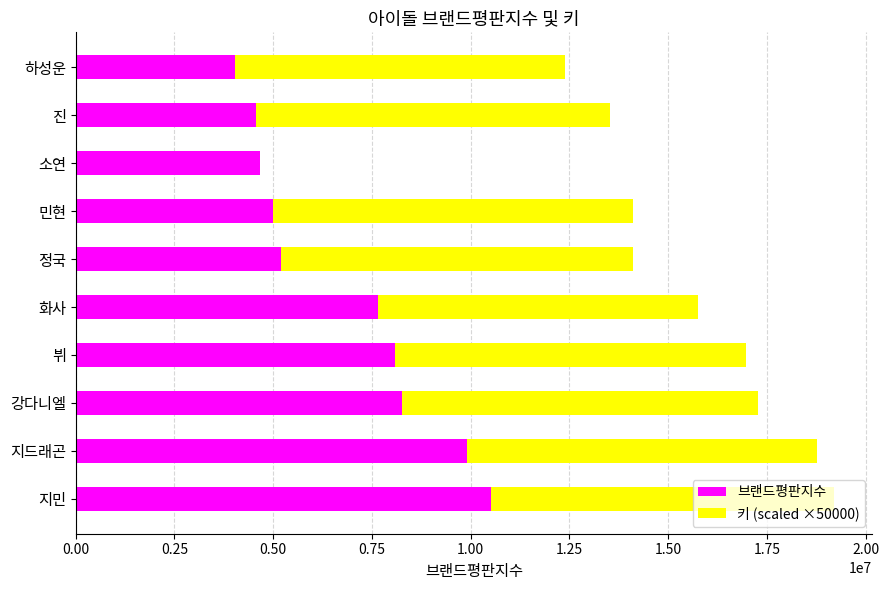

What is the total value across all series at 화사?

15755928